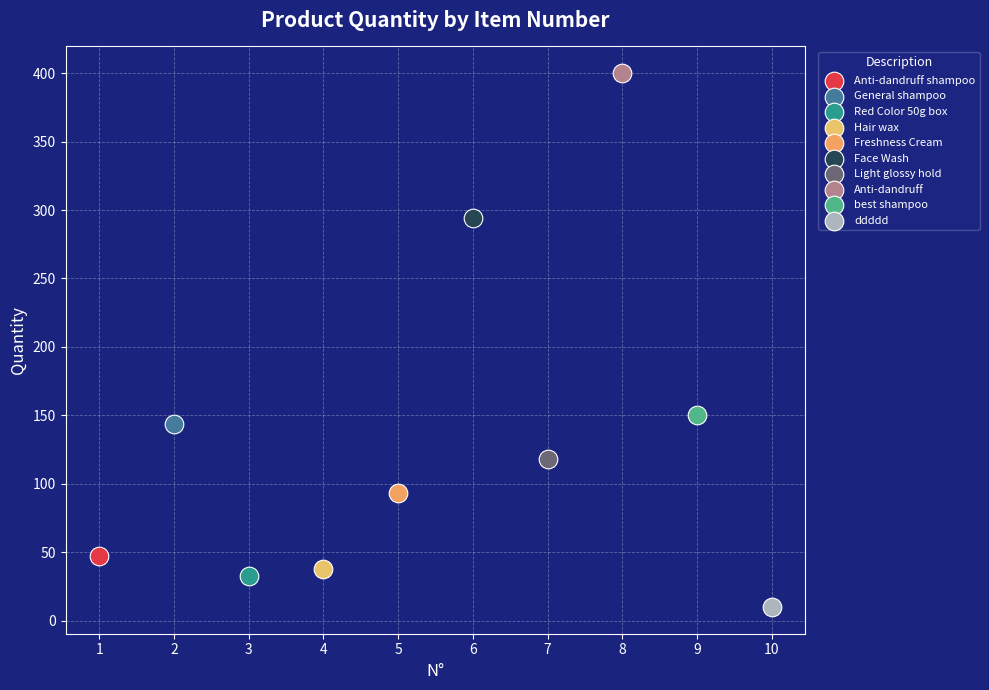

Which series contains the lowest Y value?

ddddd